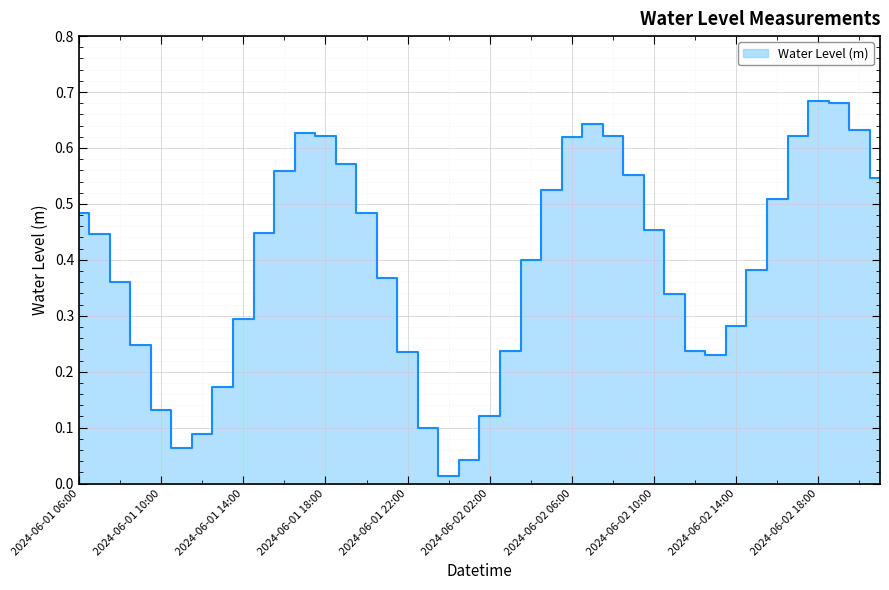

Which category has the lowest value across all series?

2024-06-02 00:00